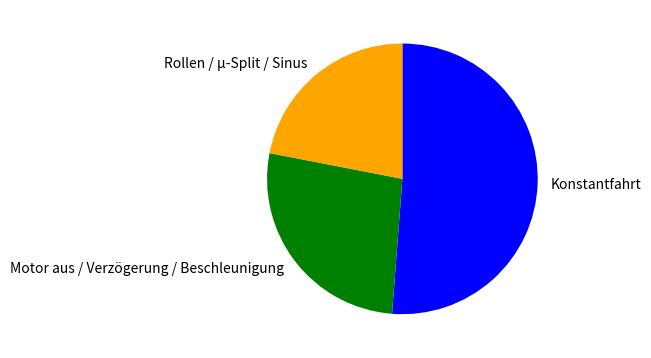

Approximately how many times larger is the value at Konstantfahrt compared to Rollen / µ-Split / Sinus?

2.3